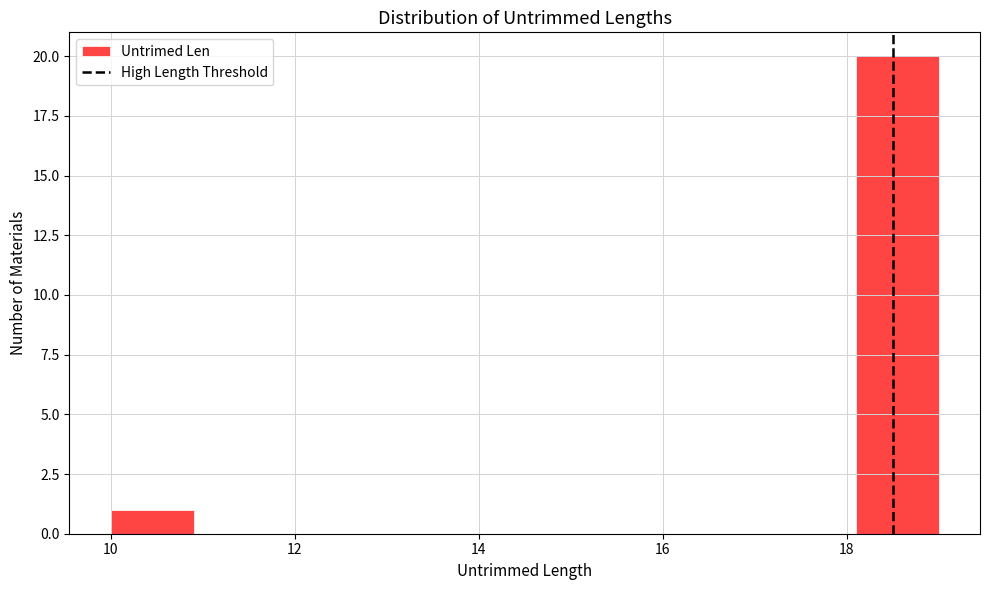

How tall is the bar that spans 10.0 to 10.9 on the x-axis? Neither the bar edges nor the heights are printed on the chart, so give them approximately, as read against the axes.

1